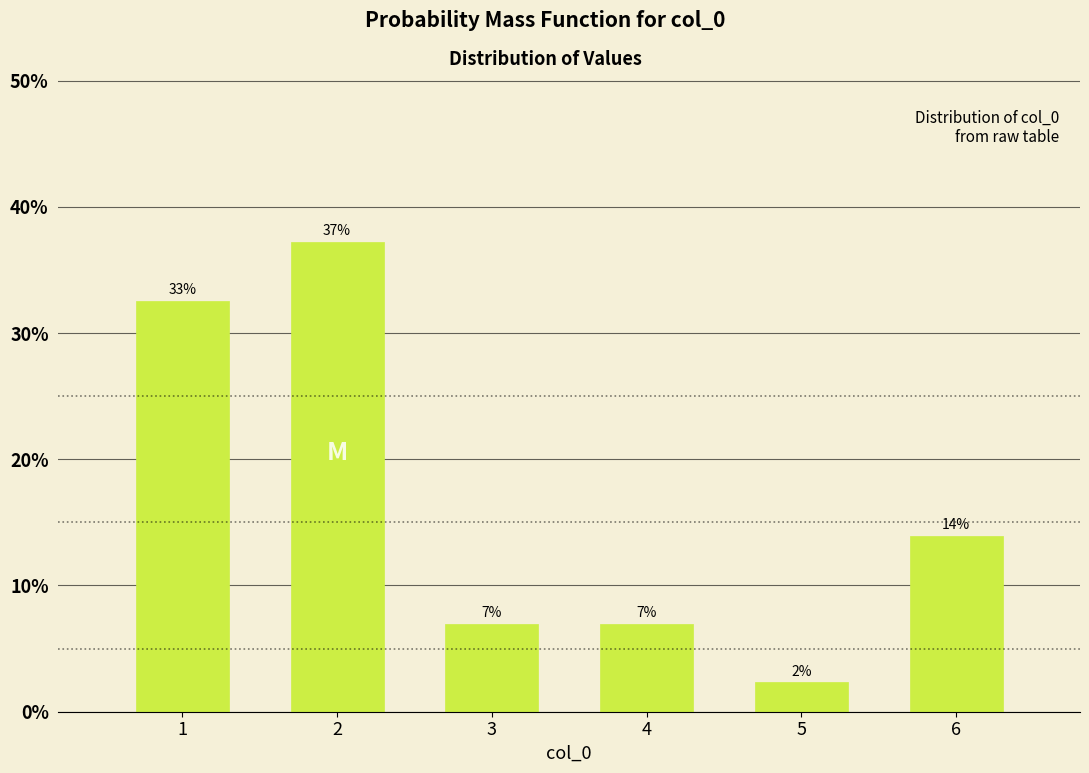

Where is the data nearest to the value 19?

6